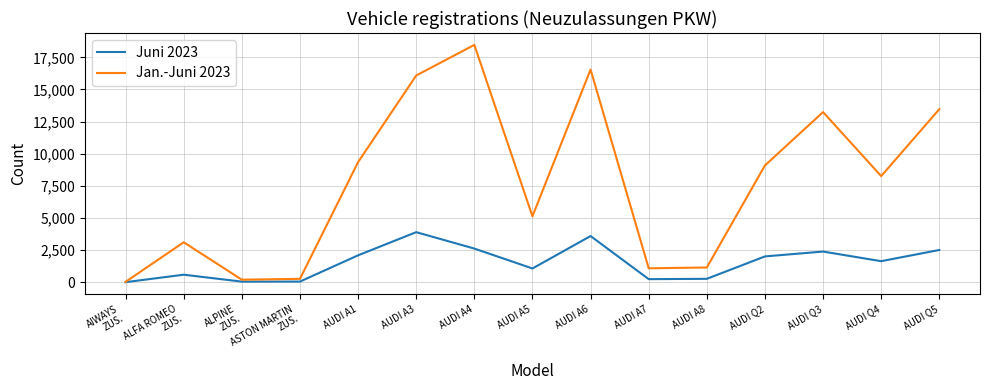

What is the sum of the Juni 2023 values at ALFA ROMEO
ZUS. and AUDI A3?

4496